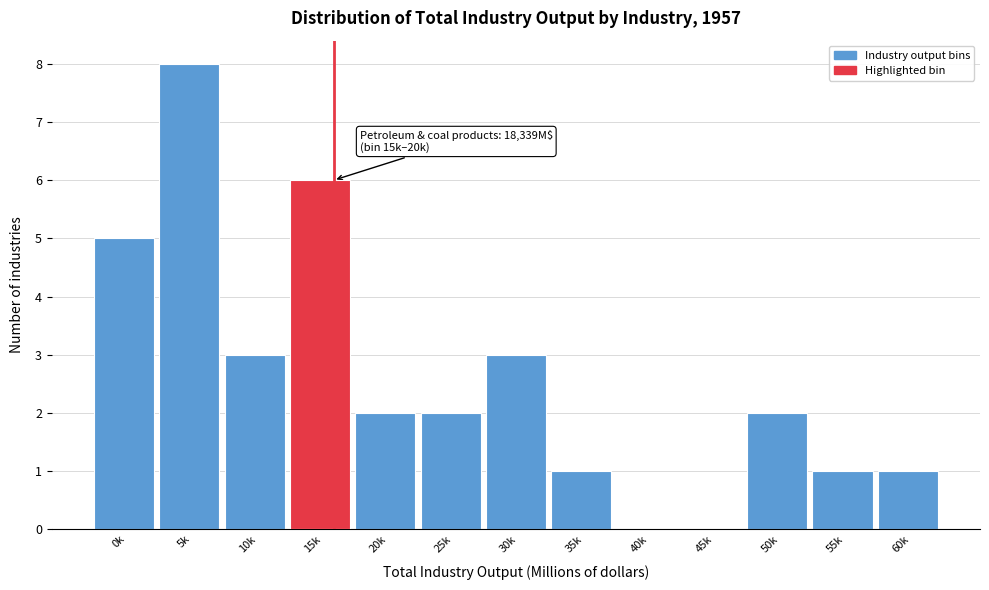

Reading right to left, what are all the values shown in this chart?

60k=1	55k=1	50k=2	45k=0	40k=0	35k=1	30k=3	25k=2	20k=2	15k=6	10k=3	5k=8	0k=5